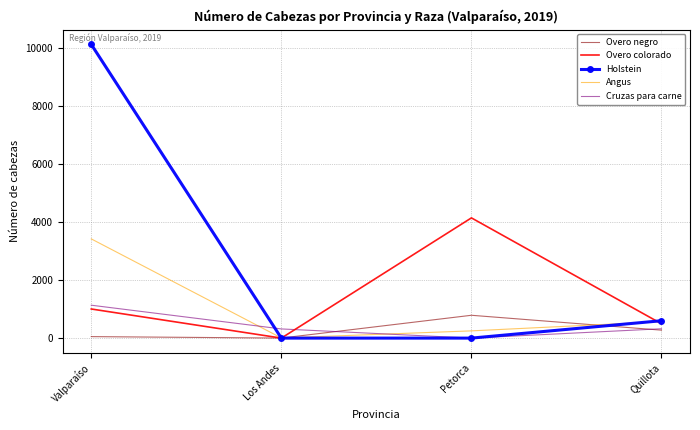

What is the difference between the highest and lowest values at Petorca?

4148.8